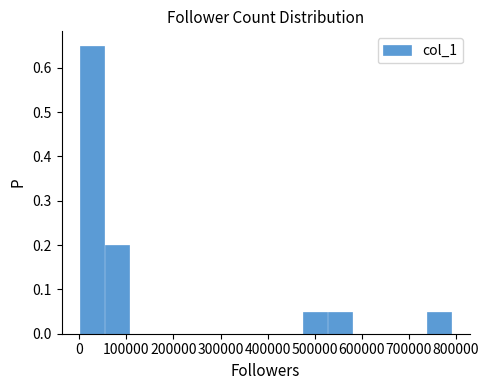

Reading left to right, transcribe this chart: for each bar, give the range it covers on the x-axis and its height. Neither the bar edges nor the heights are printed on the chart, so give them approximately, as read against the axes.

0 to 50000: 0.65
50000 to 110000: 0.20
110000 to 160000: 0
160000 to 210000: 0
210000 to 260000: 0
260000 to 320000: 0
320000 to 370000: 0
370000 to 420000: 0
420000 to 470000: 0
470000 to 530000: 0.05
530000 to 580000: 0.05
580000 to 630000: 0
630000 to 690000: 0
690000 to 740000: 0
740000 to 790000: 0.05